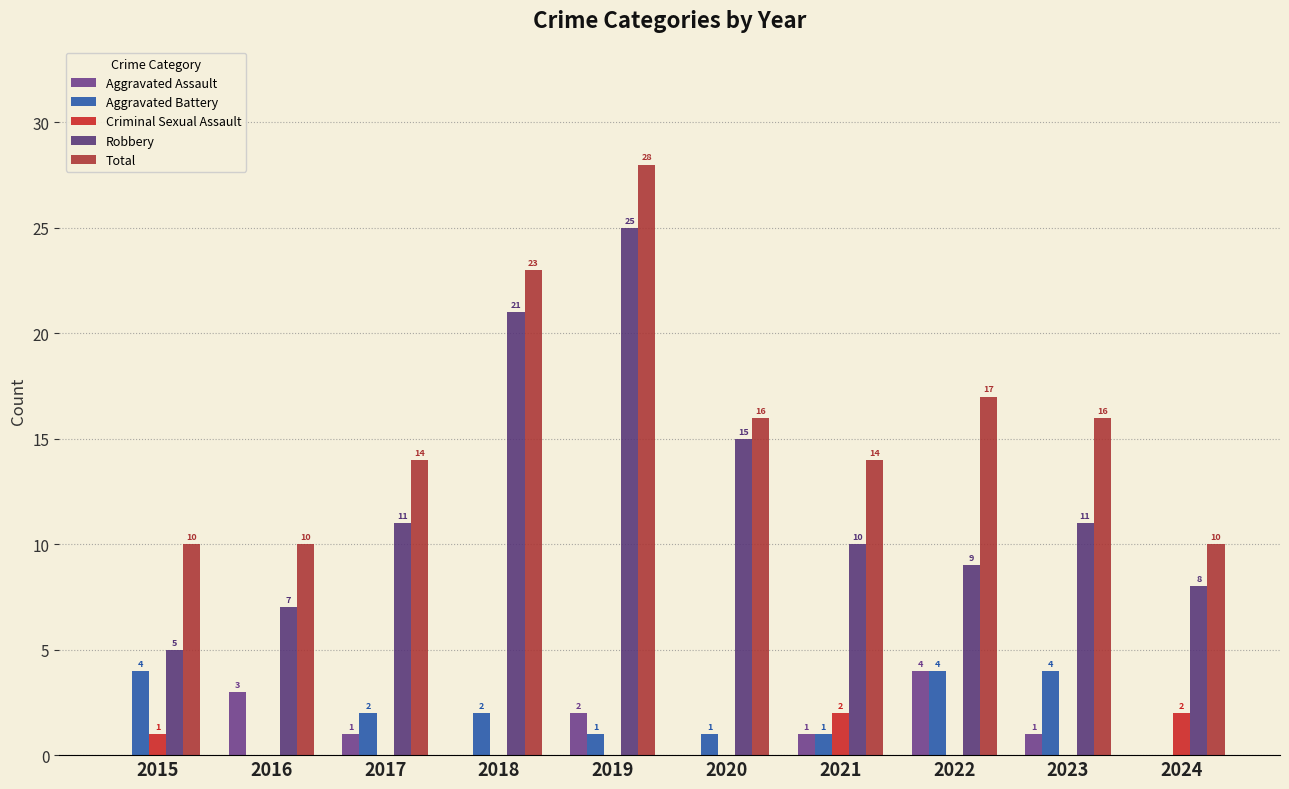

How many data points in Criminal Sexual Assault are above 0?

3